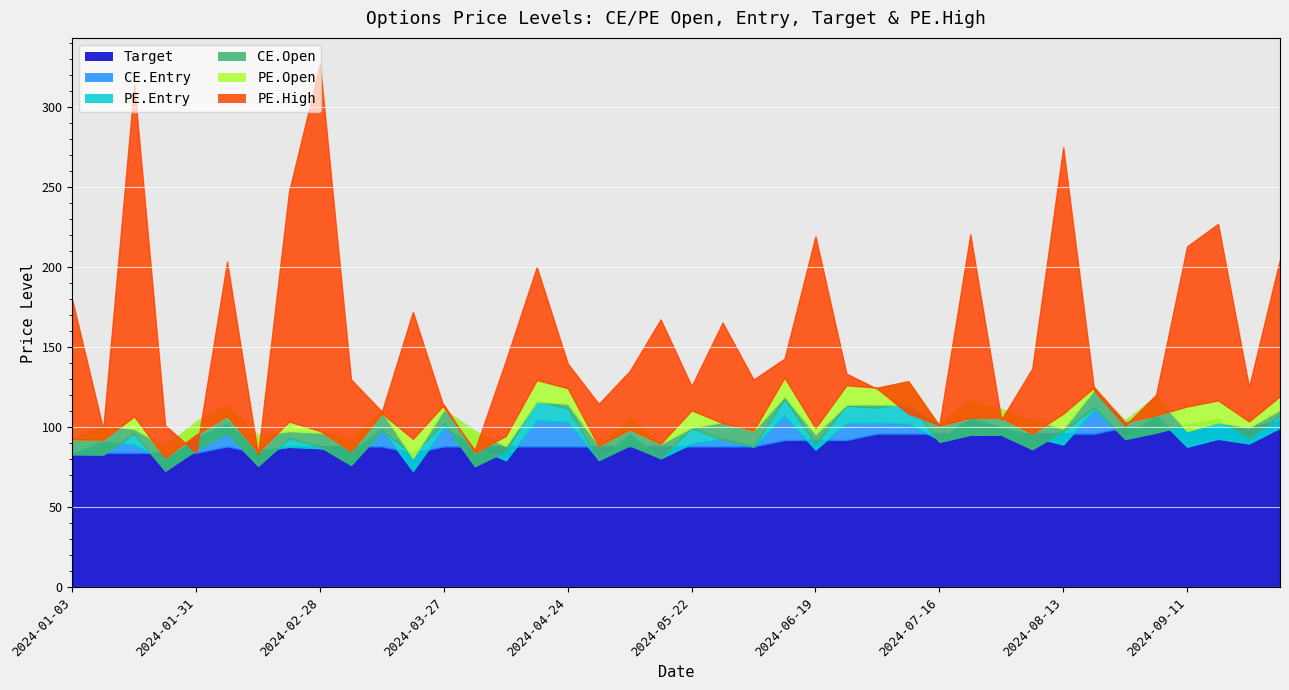

How many data points in CE.Open are less than 103?

20